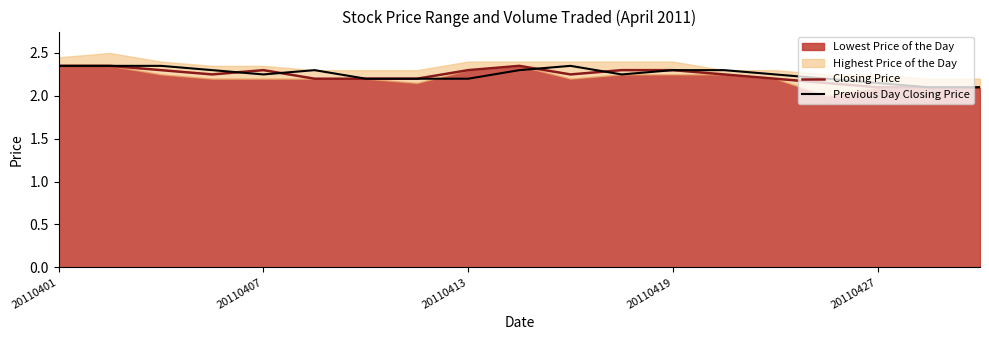

Is it true that Closing Price equals 3.5 at 20110419?

False